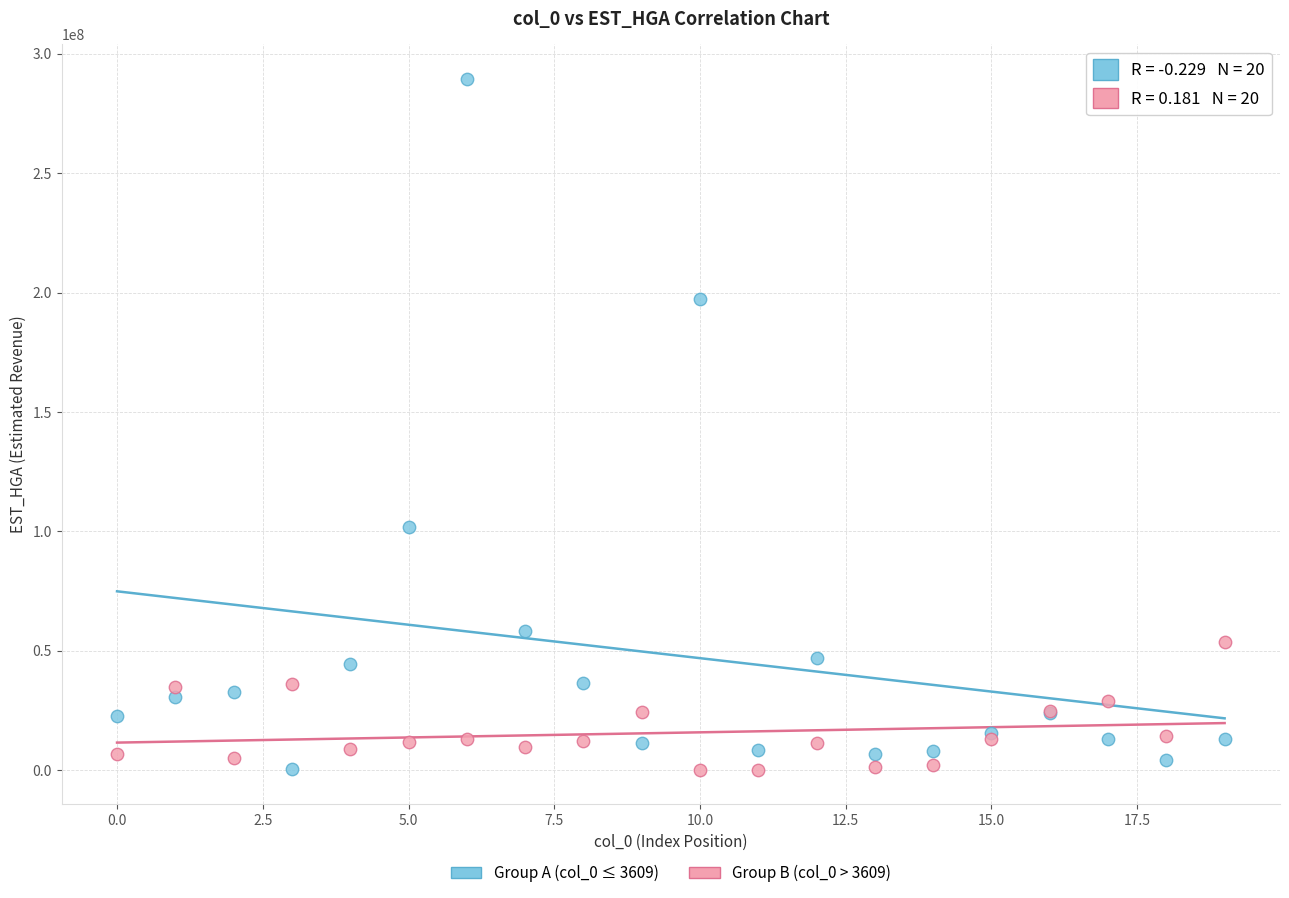

Across all series, what Y value is closest to 144830331?

101945072